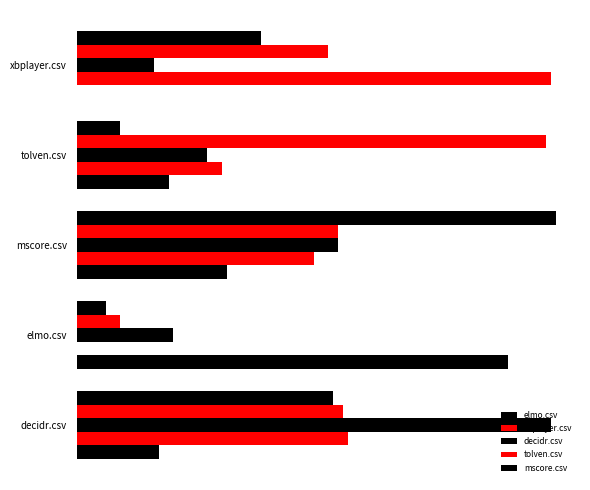

How many categories are shown in the chart?

5